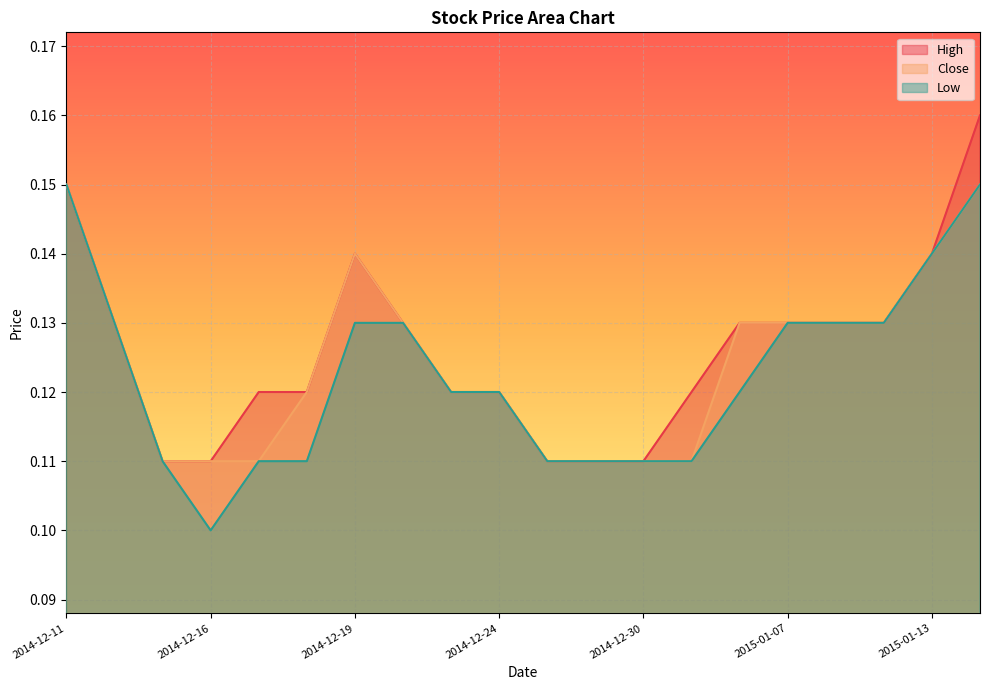

Which series changed the most between 2014-12-11 and 2015-01-13?

High